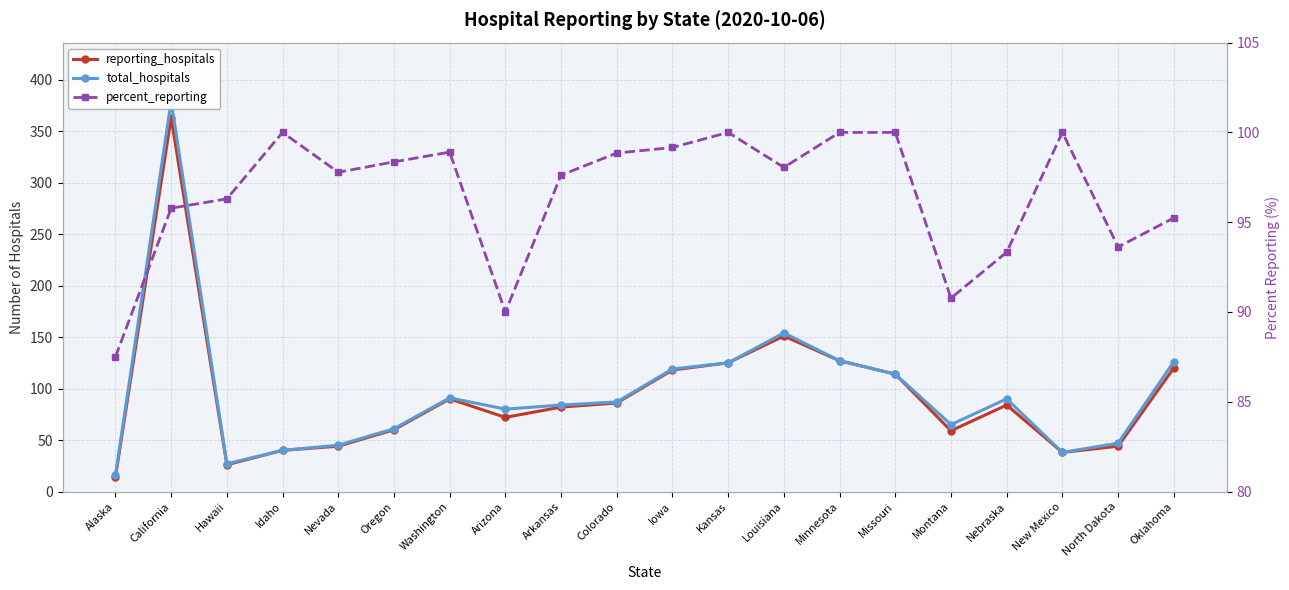

Reading right to left, what are all the values shown in this chart?

reporting_hospitals: Oklahoma=120.0	North Dakota=44.0	New Mexico=38.0	Nebraska=84.0	Montana=59.0	Missouri=114.0	Minnesota=127.0	Louisiana=151.0	Kansas=125.0	Iowa=118.0	Colorado=86.0	Arkansas=82.0	Arizona=72.0	Washington=90.0	Oregon=60.0	Nevada=44.0	Idaho=40.0	Hawaii=26.0	California=363.0	Alaska=14.0
total_hospitals: Oklahoma=126.0	North Dakota=47.0	New Mexico=38.0	Nebraska=90.0	Montana=65.0	Missouri=114.0	Minnesota=127.0	Louisiana=154.0	Kansas=125.0	Iowa=119.0	Colorado=87.0	Arkansas=84.0	Arizona=80.0	Washington=91.0	Oregon=61.0	Nevada=45.0	Idaho=40.0	Hawaii=27.0	California=379.0	Alaska=16.0
percent_reporting: Oklahoma=95.2	North Dakota=93.6	New Mexico=100.0	Nebraska=93.3	Montana=90.8	Missouri=100.0	Minnesota=100.0	Louisiana=98.0	Kansas=100.0	Iowa=99.2	Colorado=98.8	Arkansas=97.6	Arizona=90.0	Washington=98.9	Oregon=98.4	Nevada=97.8	Idaho=100.0	Hawaii=96.3	California=95.8	Alaska=87.5